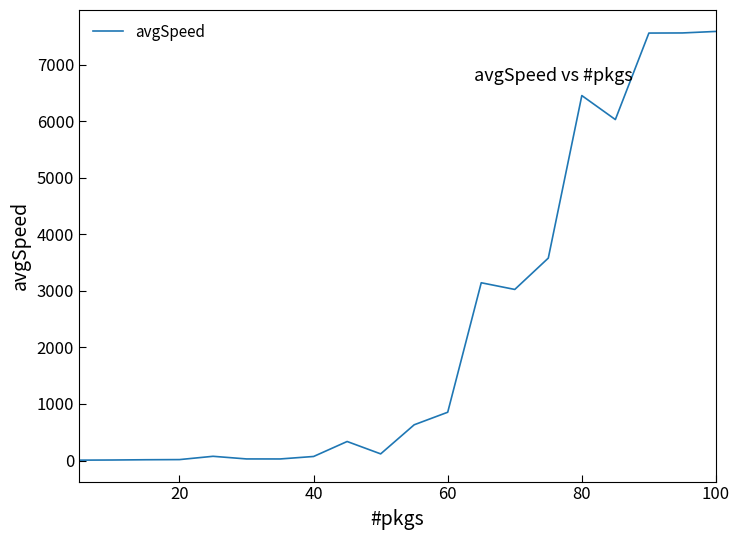

What is the maximum value shown in the chart?

7586.7